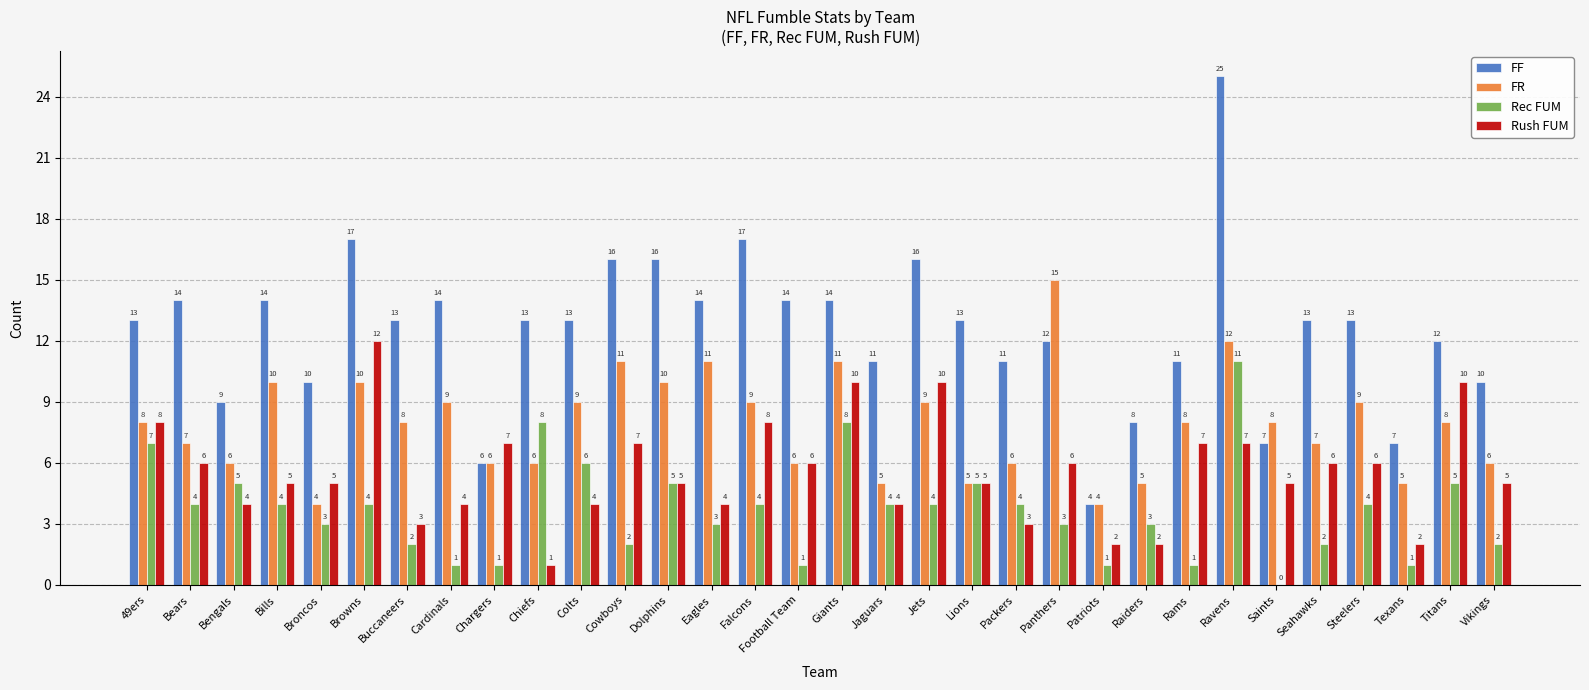

Is it true that Rec FUM equals 5 at Packers?

False